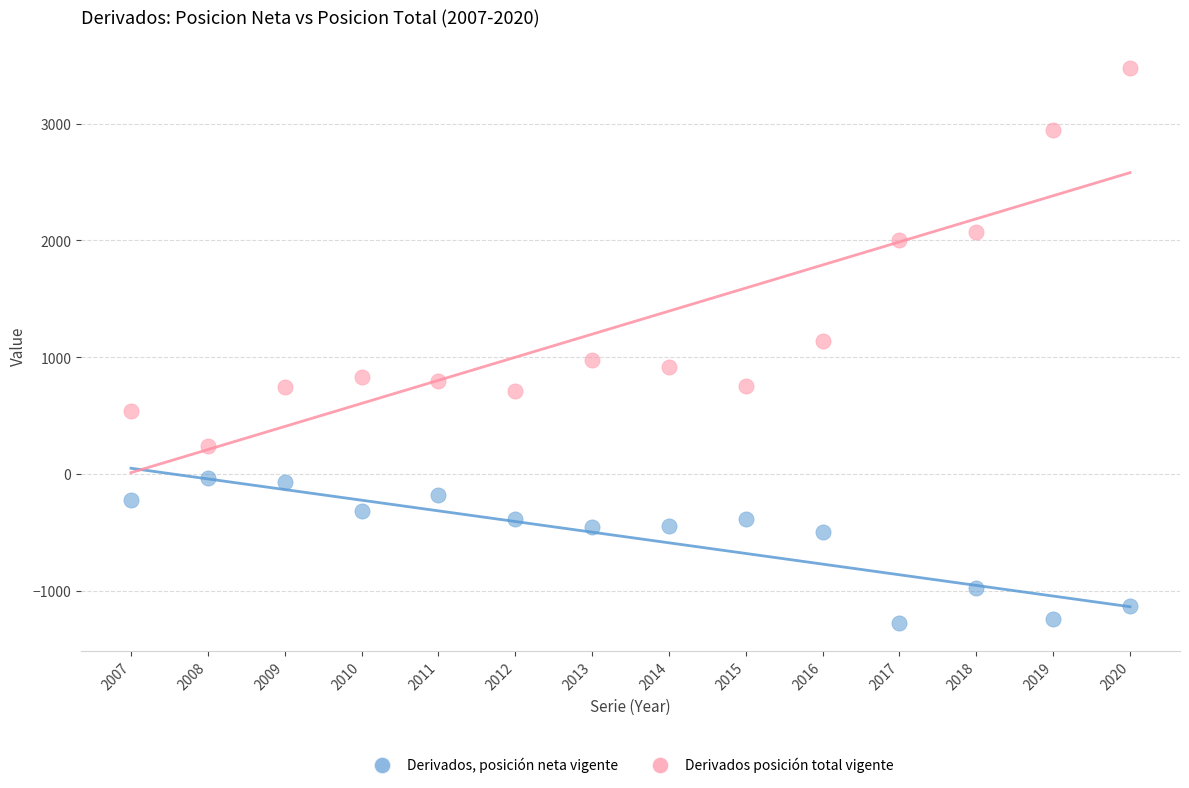

In the Derivados posición total vigente series, what Y value is closest to 1859?

2008